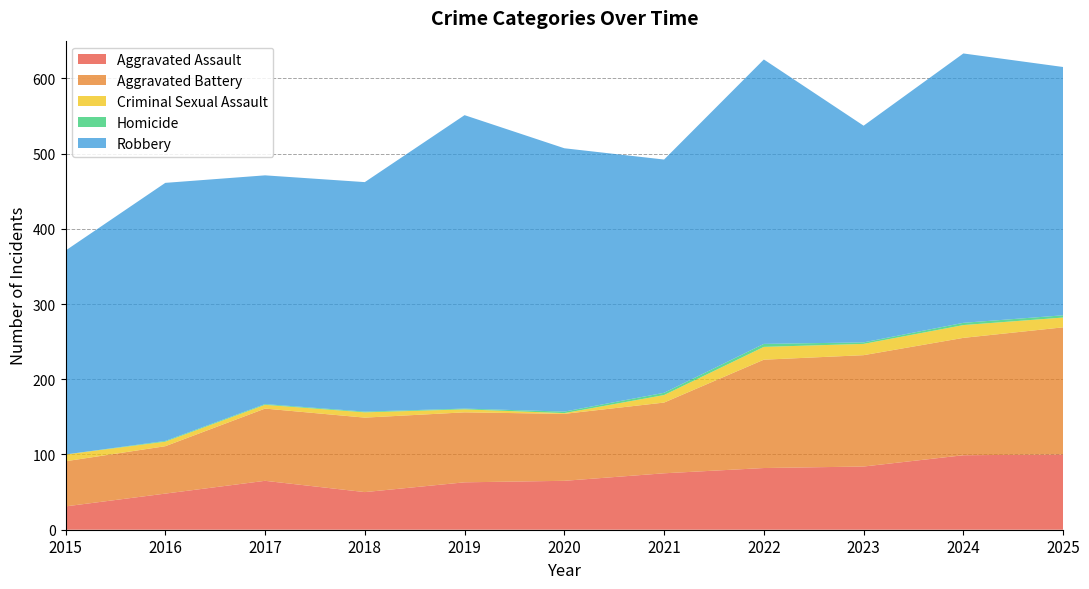

Reading left to right, what are all the values shown in this chart?

Aggravated Assault: 31	48	65	50	63	65	75	82	84	99	100
Aggravated Battery: 60	63	96	99	93	89	94	144	148	156	169
Criminal Sexual Assault: 9	6	5	7	4	1	10	17	15	17	13
Homicide: 0	1	1	1	1	2	3	4	2	3	3
Robbery: 271	343	304	305	390	350	310	378	288	358	330